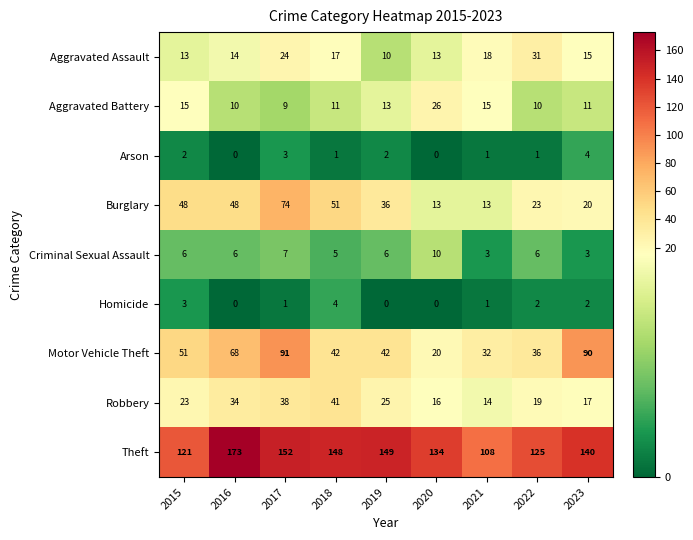

How many Criminal Sexual Assault values are between 5 and 6?

5